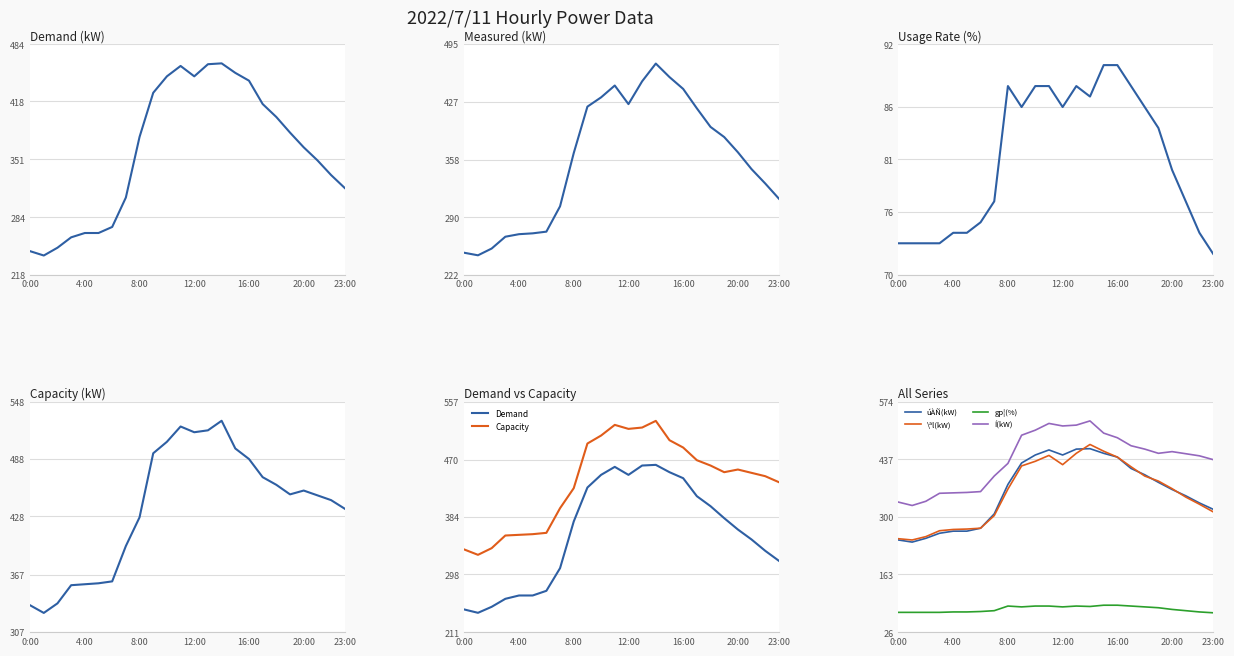

True or false: Demand and Capacity cross at least once.

False